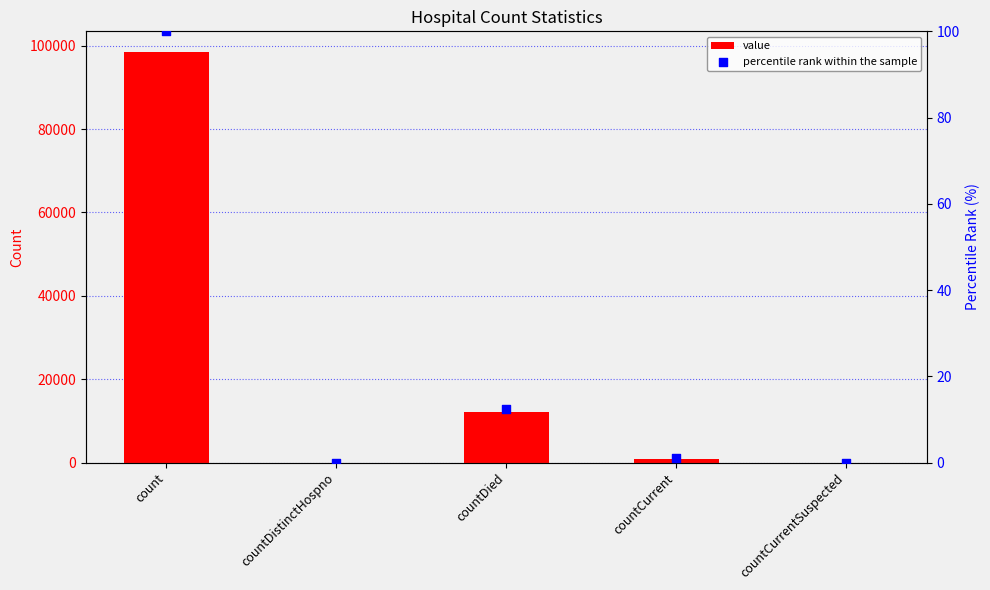

Is the value of percentile rank within the sample at countCurrentSuspected greater than the value of value at countCurrent?

No